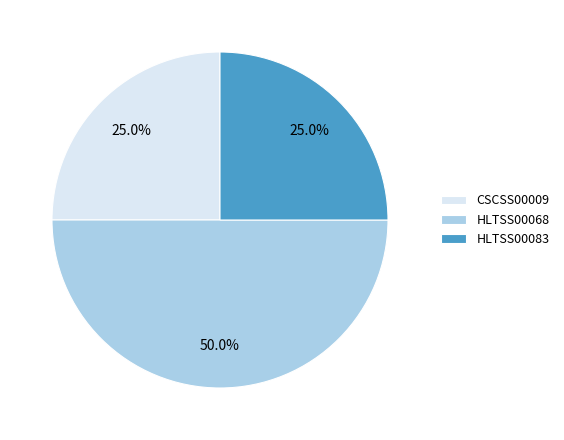

Which slice is the largest?

HLTSS00068